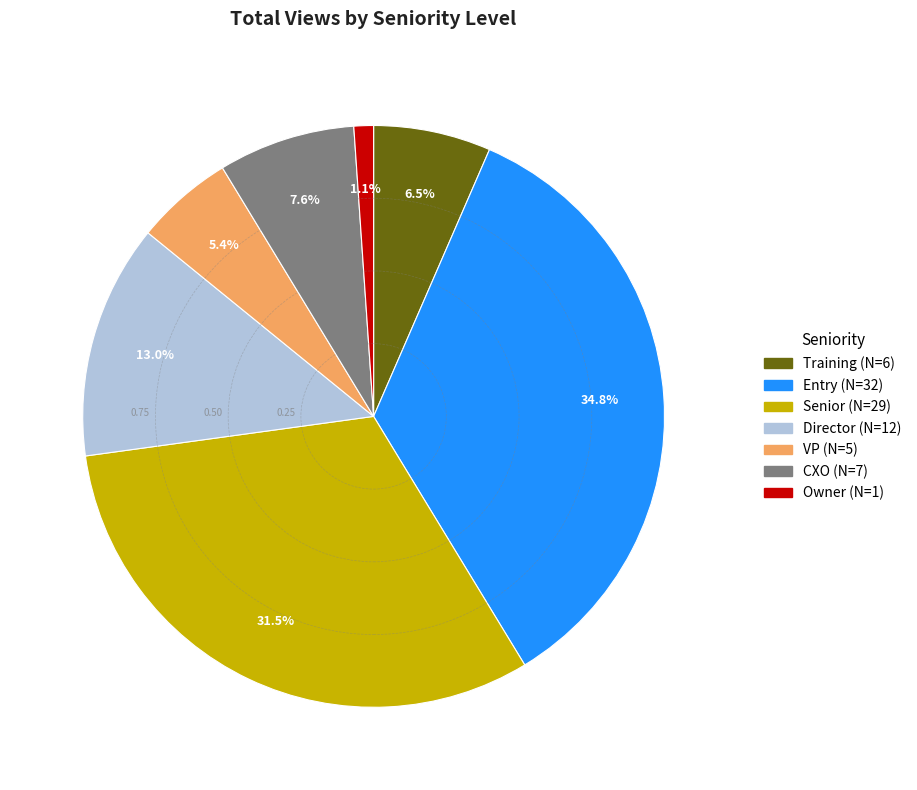

Is it true that Training is 1% of the pie?

False